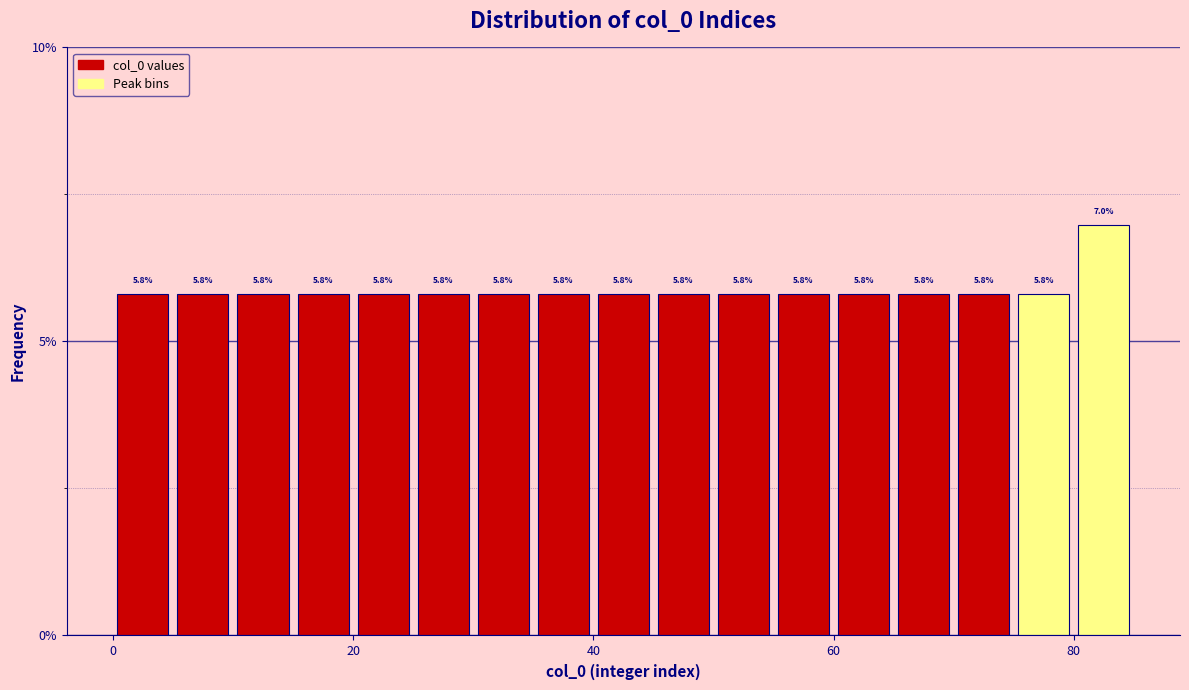

Around what value on the x-axis is the tallest bar? Give the approximate position of its centre, as read against the axis.

82